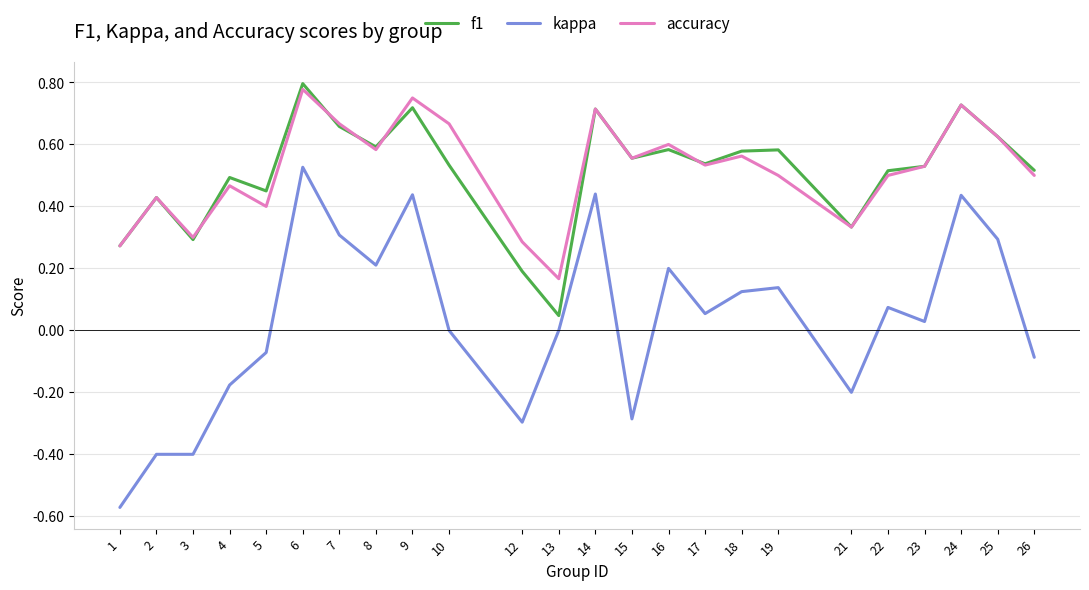

Which series has the largest range (max minus min)?

kappa